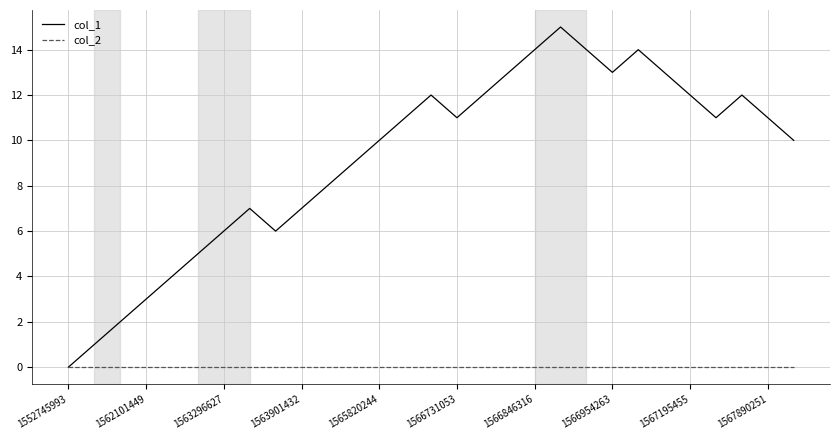

Which series has the widest spread of values?

col_1